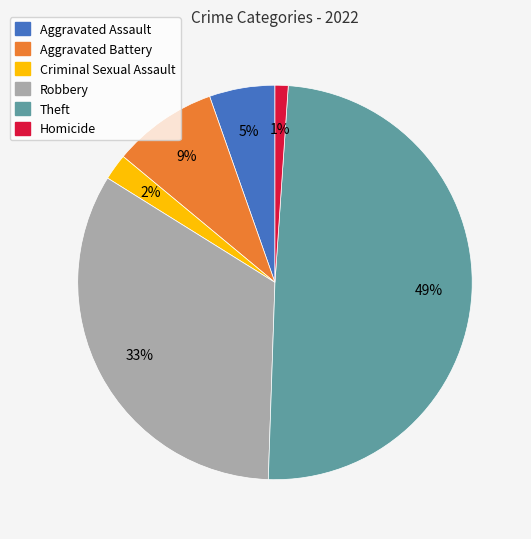

Is there a majority slice in this chart?

No